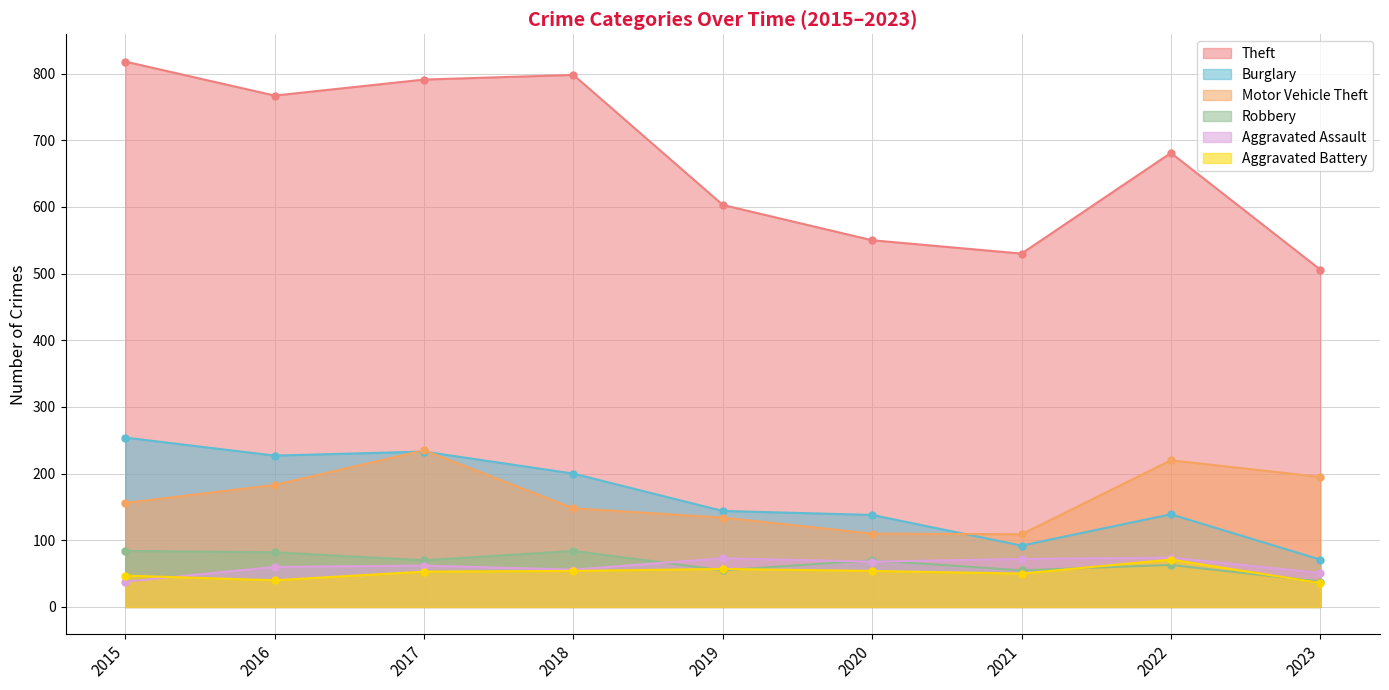

Reading right to left, what are all the values shown in this chart?

Theft: 2023=506	2022=681	2021=530	2020=550	2019=603	2018=798	2017=791	2016=767	2015=818
Burglary: 2023=71	2022=139	2021=92	2020=138	2019=144	2018=200	2017=233	2016=227	2015=254
Motor Vehicle Theft: 2023=195	2022=220	2021=109	2020=110	2019=134	2018=148	2017=235	2016=183	2015=156
Robbery: 2023=38	2022=63	2021=55	2020=70	2019=55	2018=84	2017=70	2016=82	2015=84
Aggravated Assault: 2023=51	2022=74	2021=72	2020=68	2019=73	2018=56	2017=62	2016=60	2015=38
Aggravated Battery: 2023=36	2022=71	2021=50	2020=54	2019=57	2018=54	2017=53	2016=40	2015=47